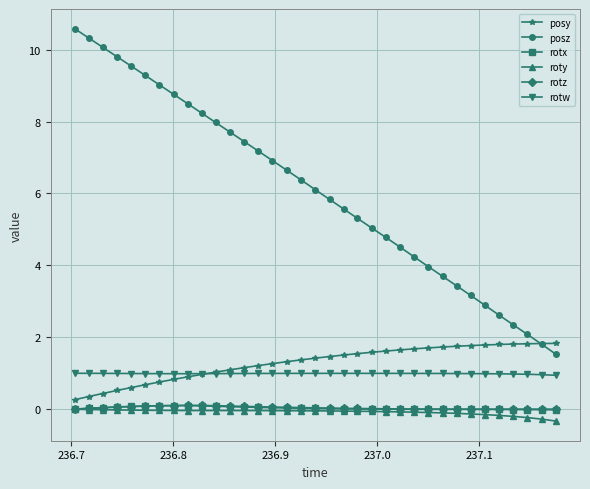

True or false: rotw and rotx cross at least once.

False